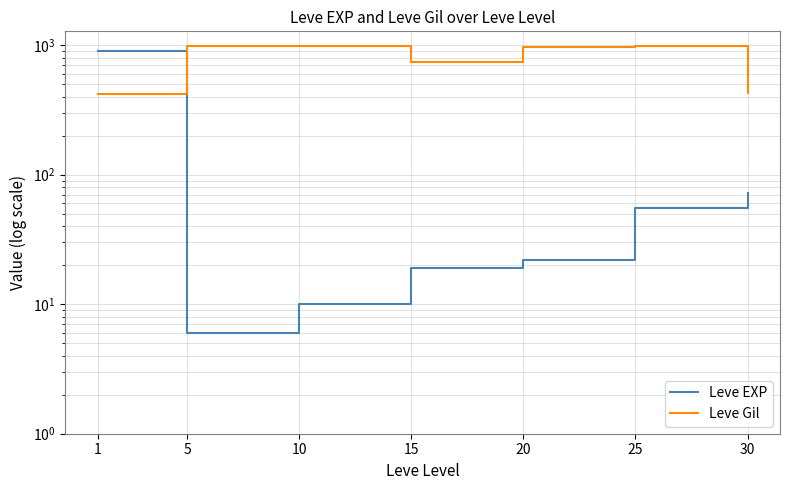

What is the lowest value of the Leve EXP series?

6